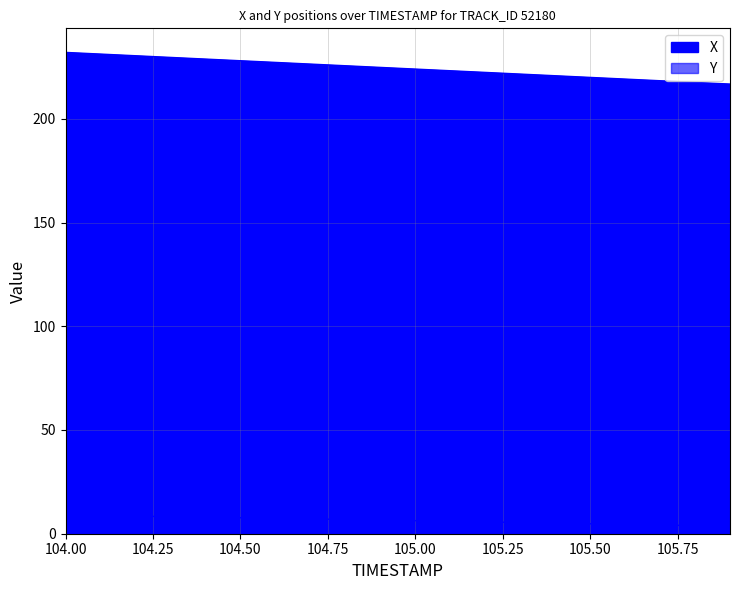

What are all the series names shown in the legend?

X, Y